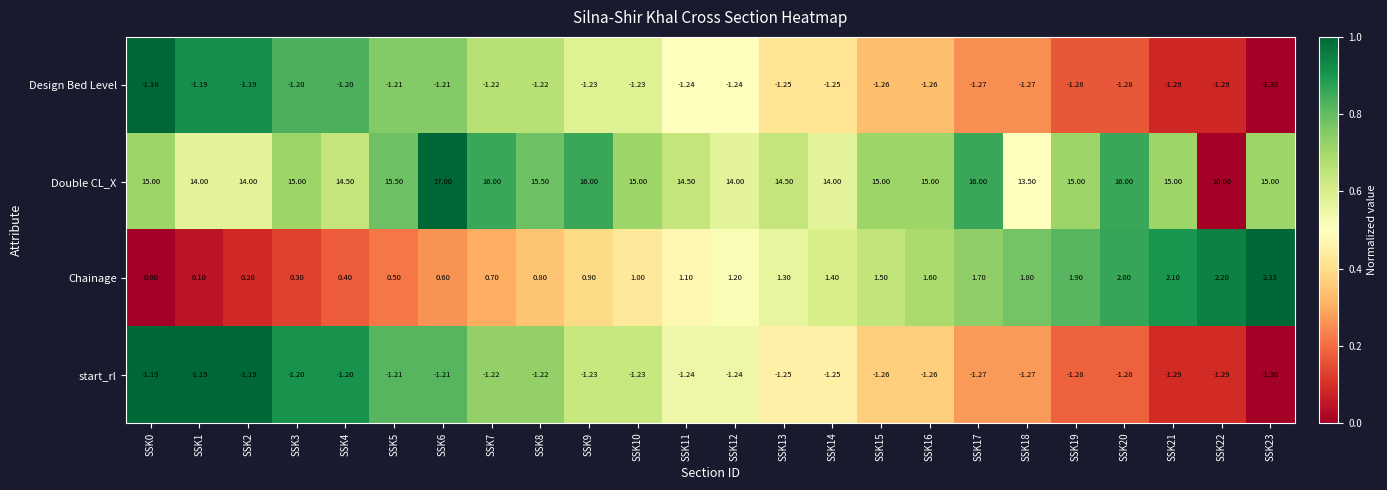

Rank the series by their maximum value, from lowest to highest.

start_rl, Design Bed Level, Chainage, Double CL_X